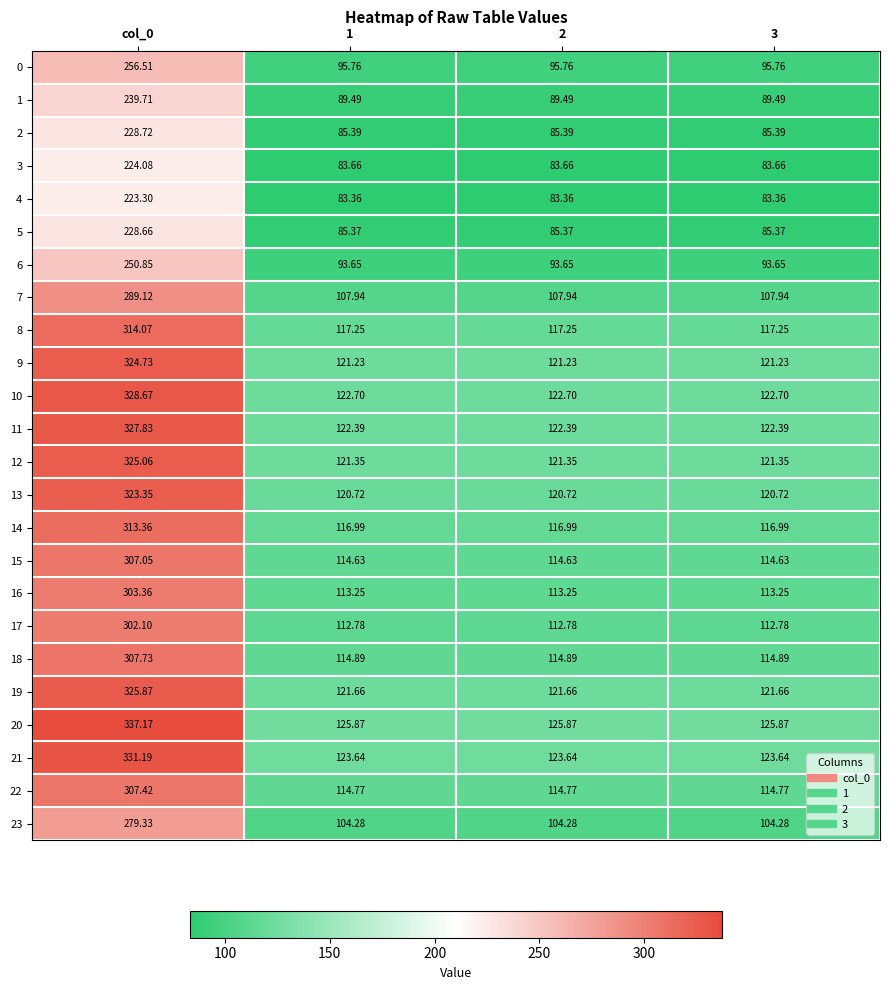

Is the value of 17 at 1 greater than the value of 21 at 1?

No